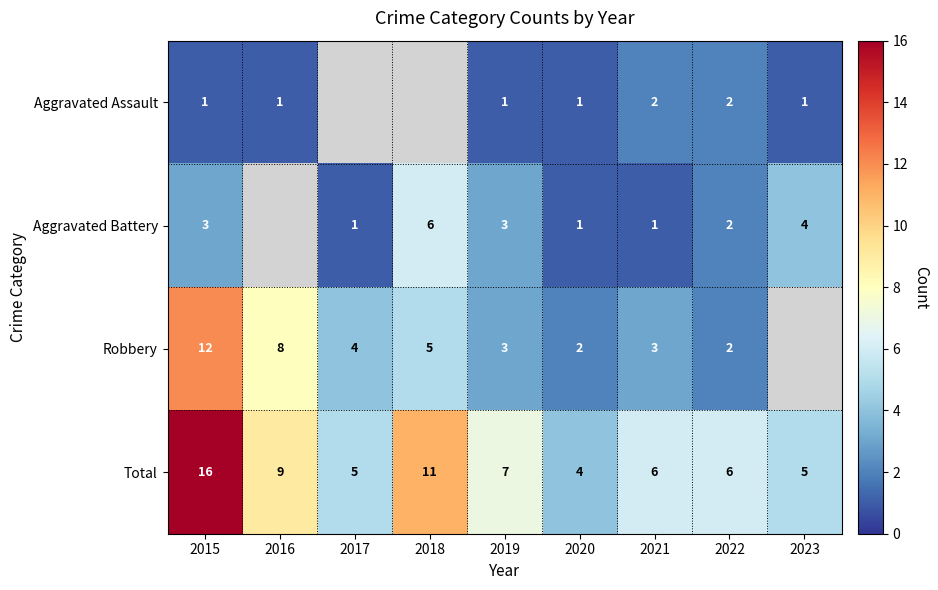

What is the difference between the highest and lowest values at 2015?

15